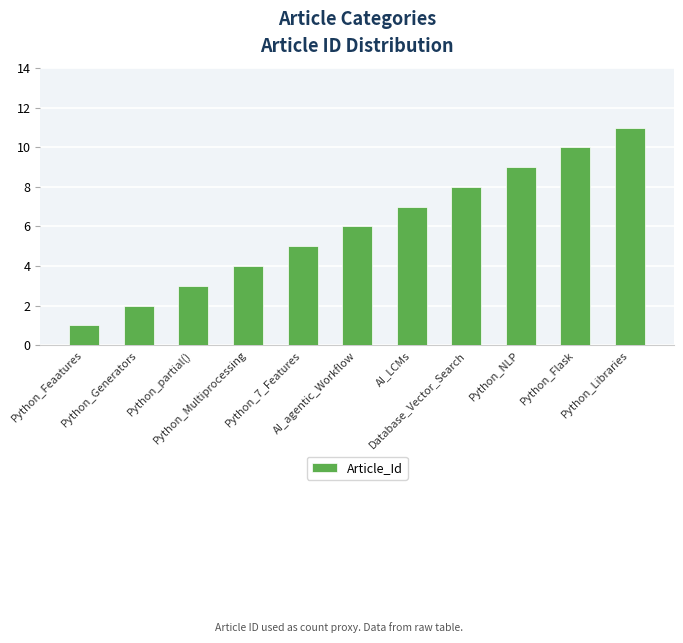

What position from the right is Python_NLP?

3